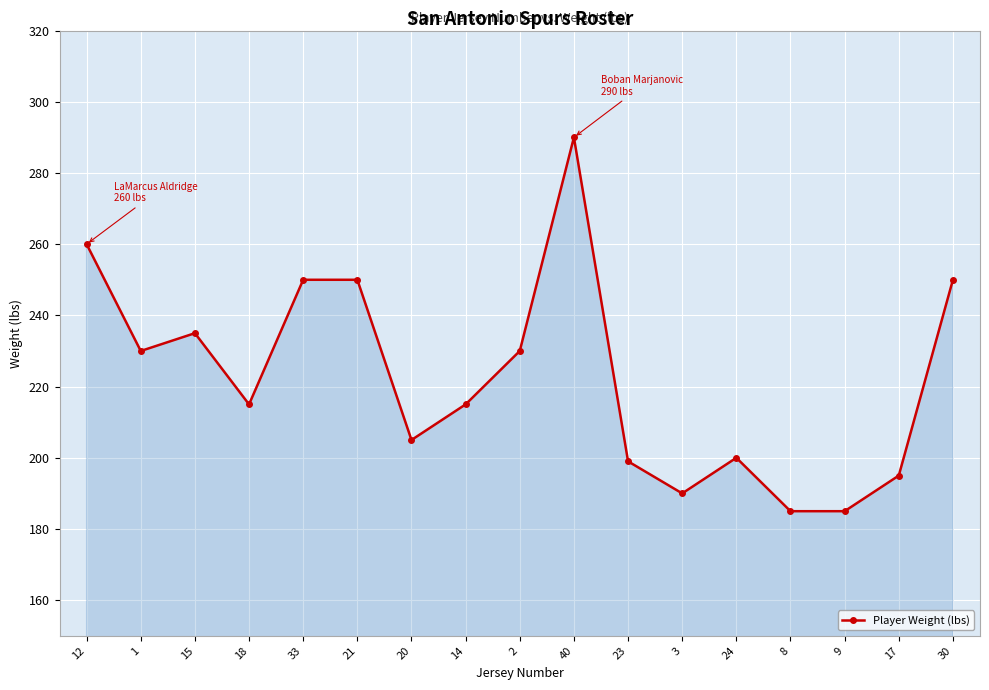

What is the sum of the values at 17 and 24?

395